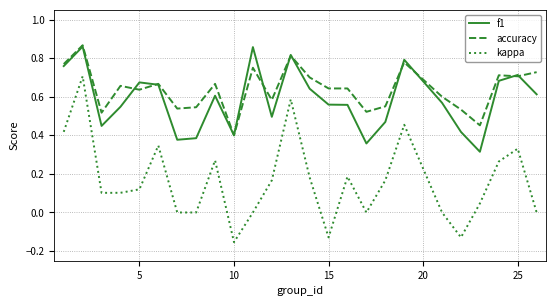

Which series has the widest spread of values?

kappa